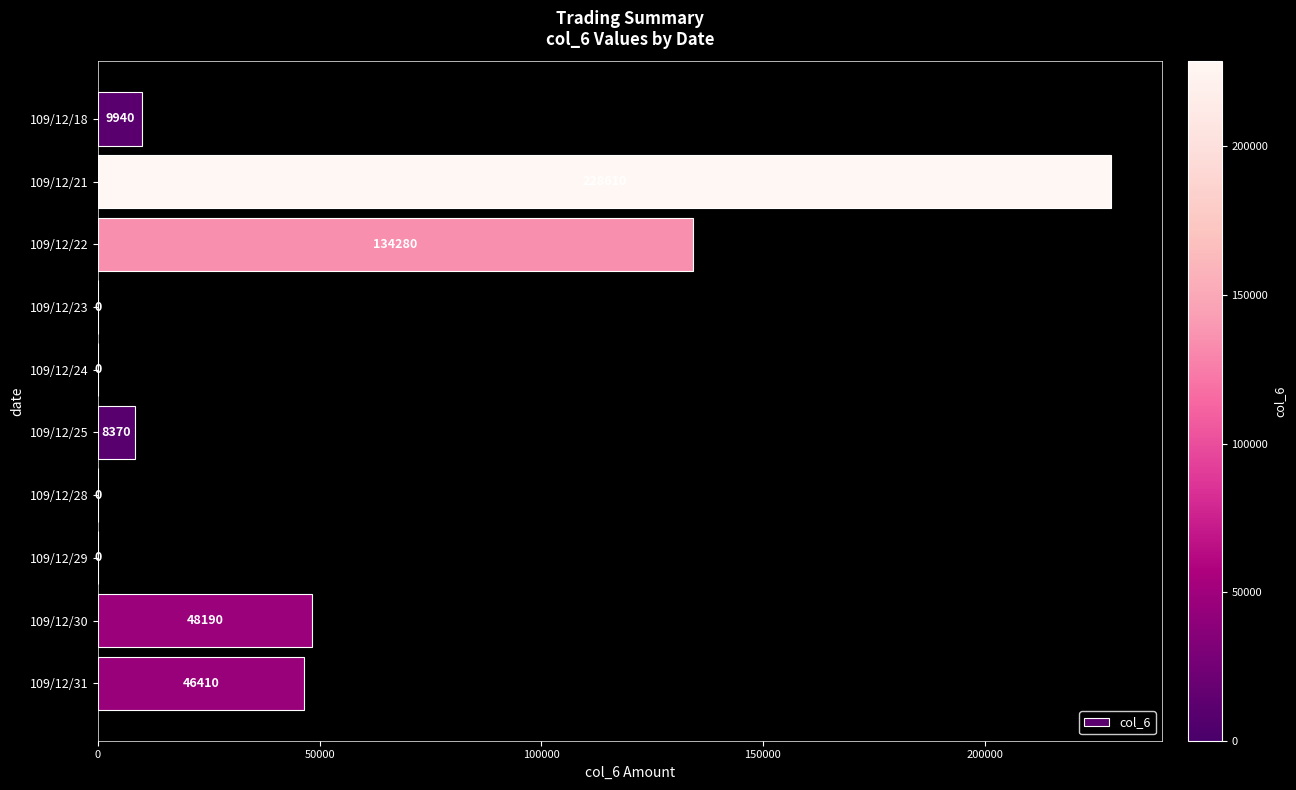

What is the maximum value shown in the chart?

228610